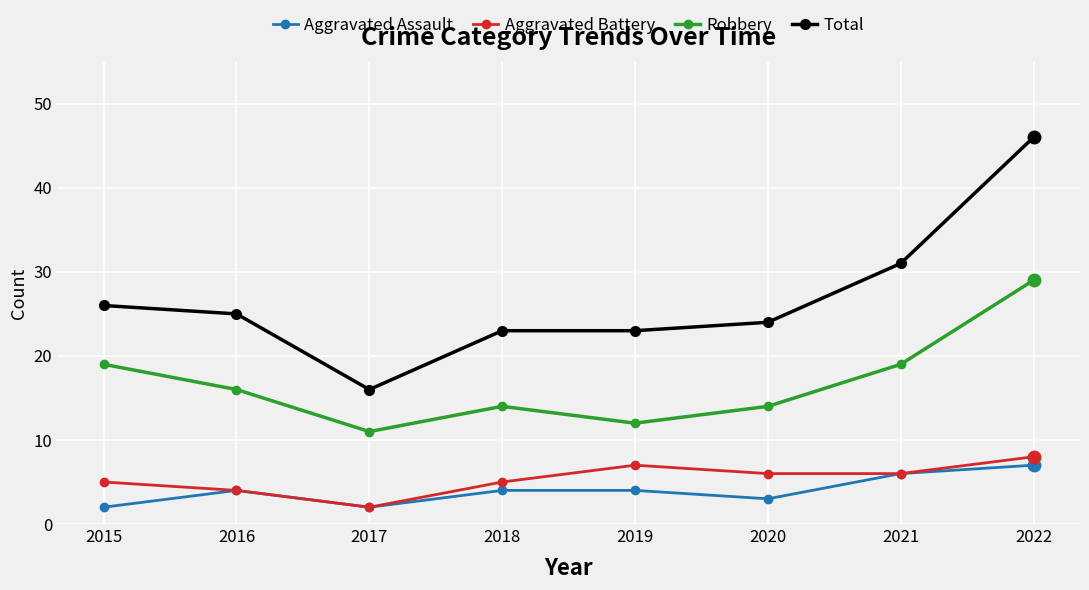

In Aggravated Battery, how many points are higher than both neighbors (excluding endpoints)?

1